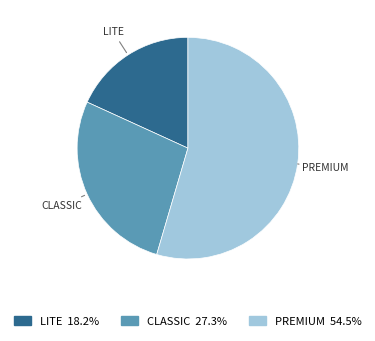

Is there any slice that represents more than half of the pie?

Yes